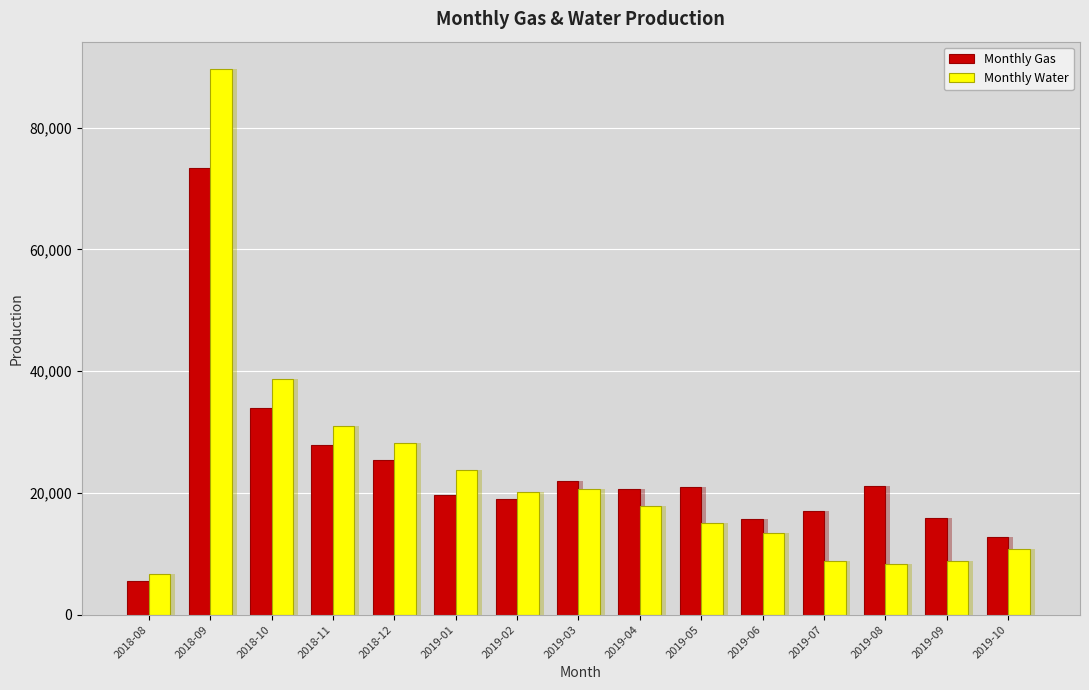

How many categories are shown in the chart?

15